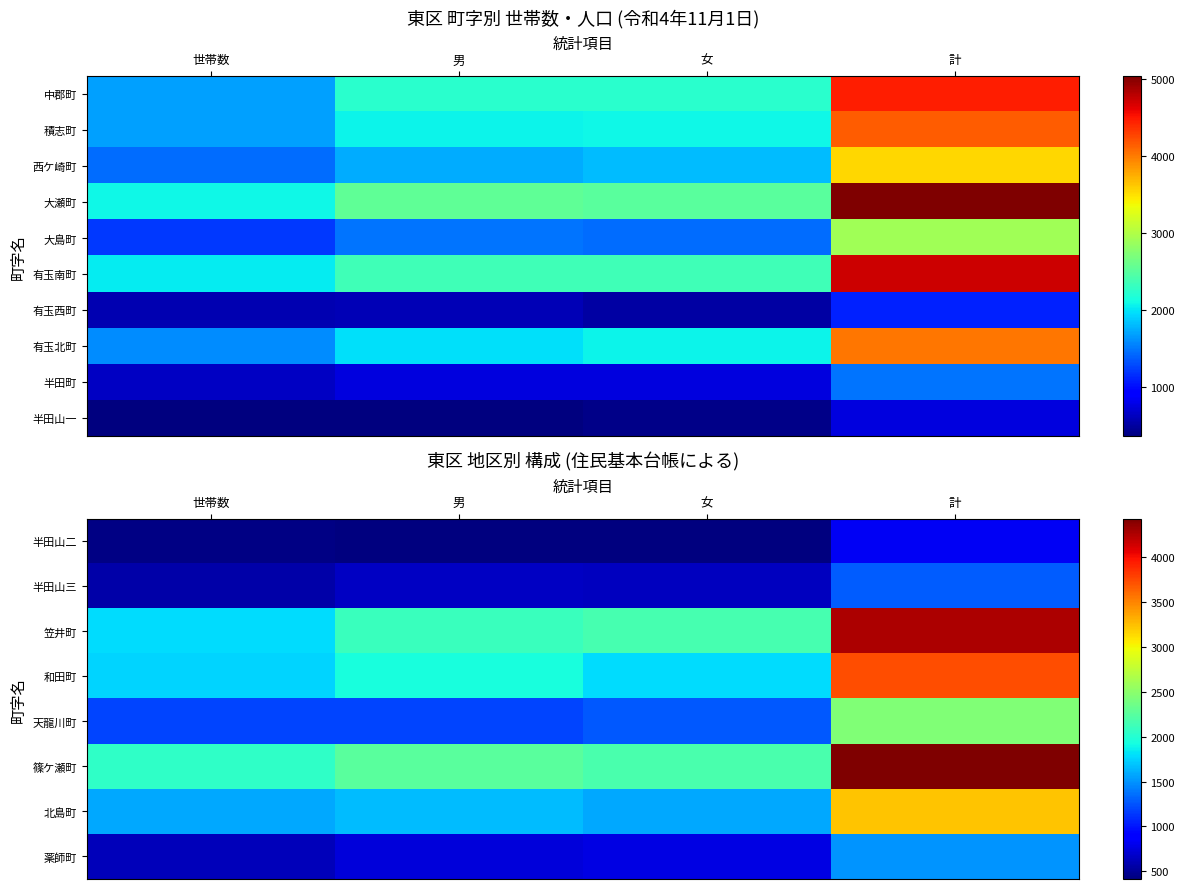

What is the difference between the highest and lowest values at 計?

3675